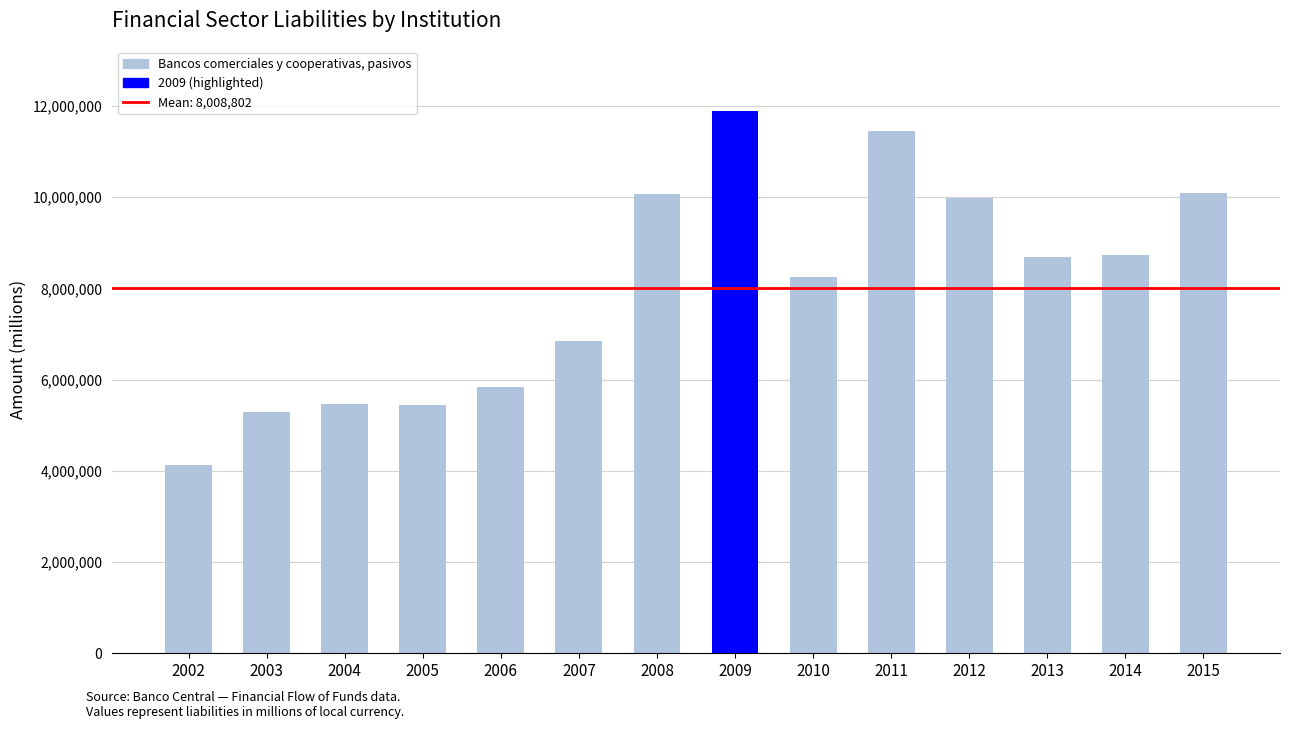

The value at 2007 is 6851527. True or false?

True